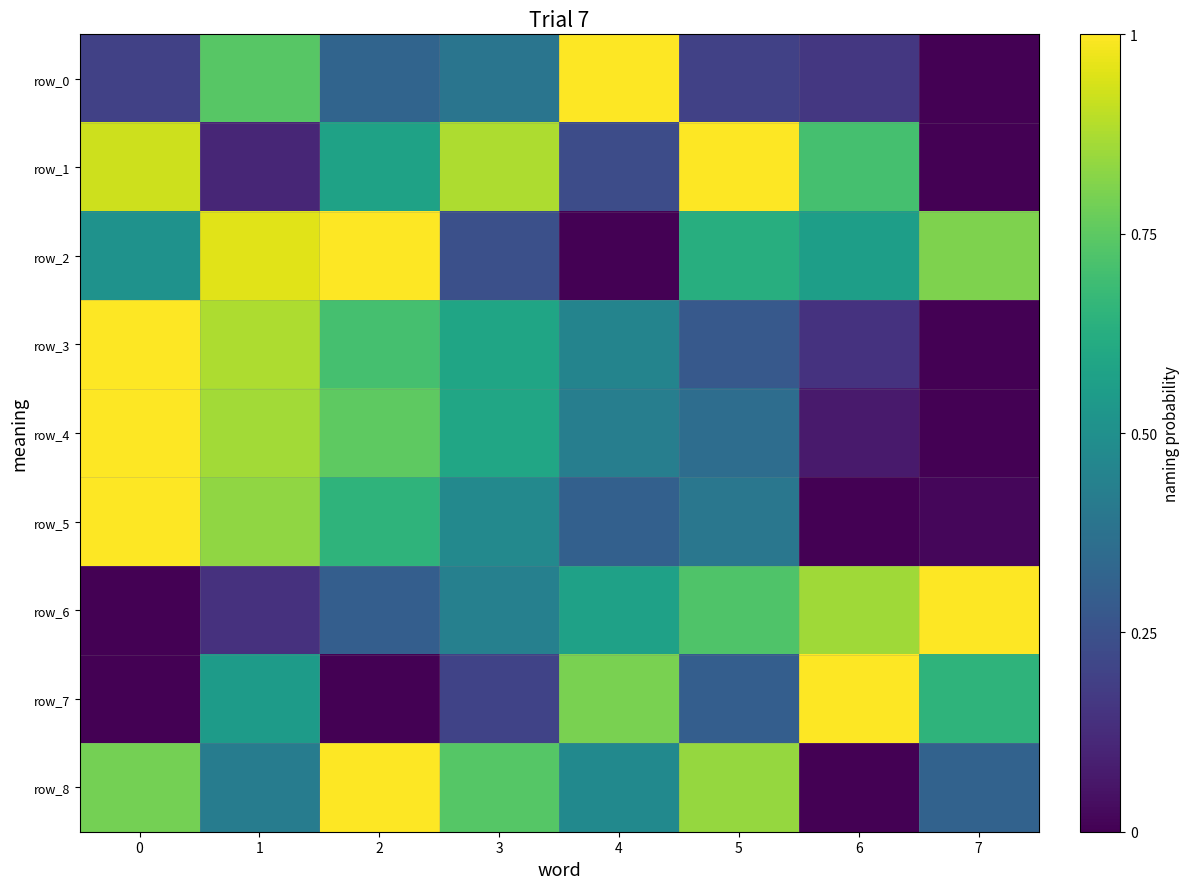

What is the sum of the row_5 values at 4 and 3?

0.8